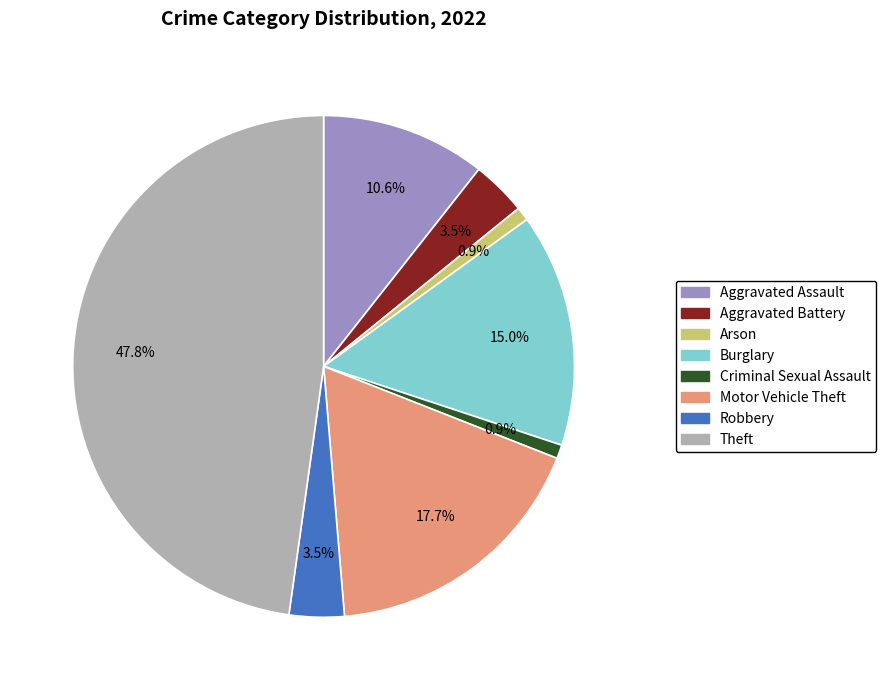

To the nearest percent, what percentage of the pie is Theft?

48%